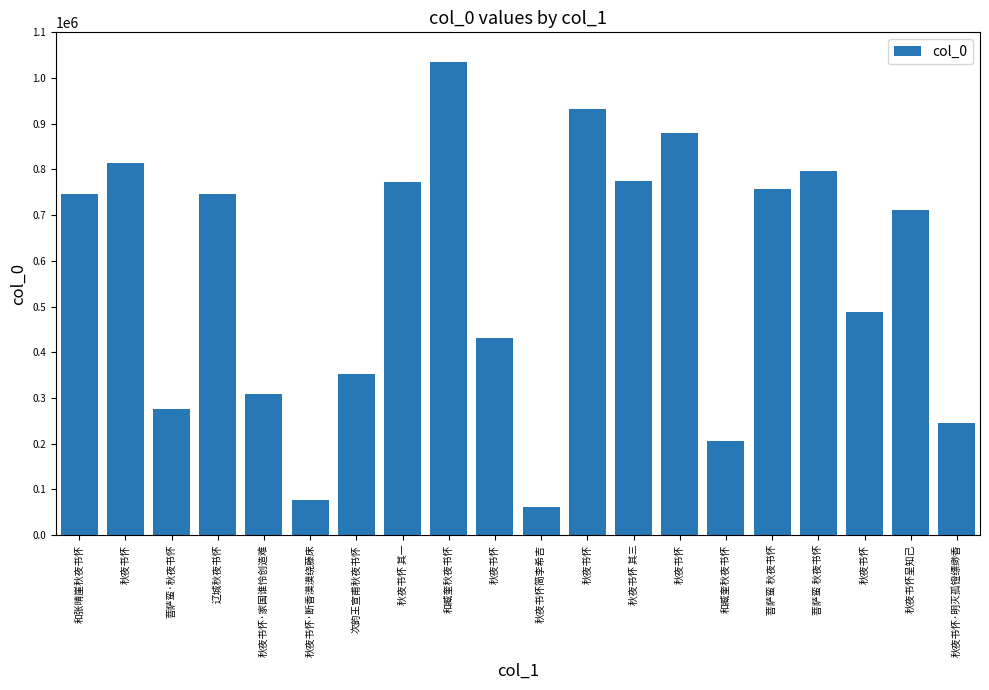

At which category does the chart reach its minimum across all series?

秋夜书怀简李希吉